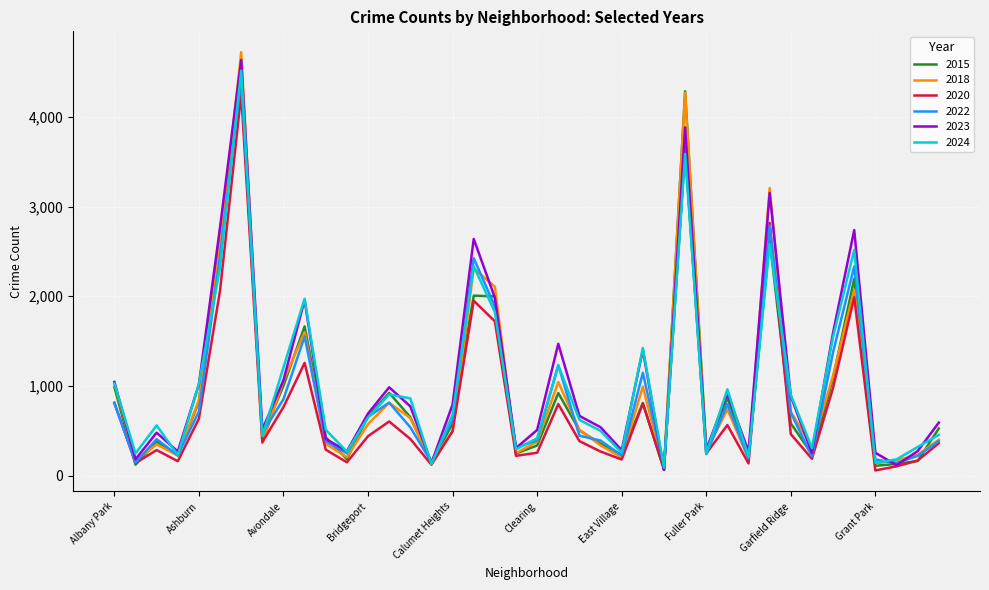

Which series has the widest spread of values?

2018